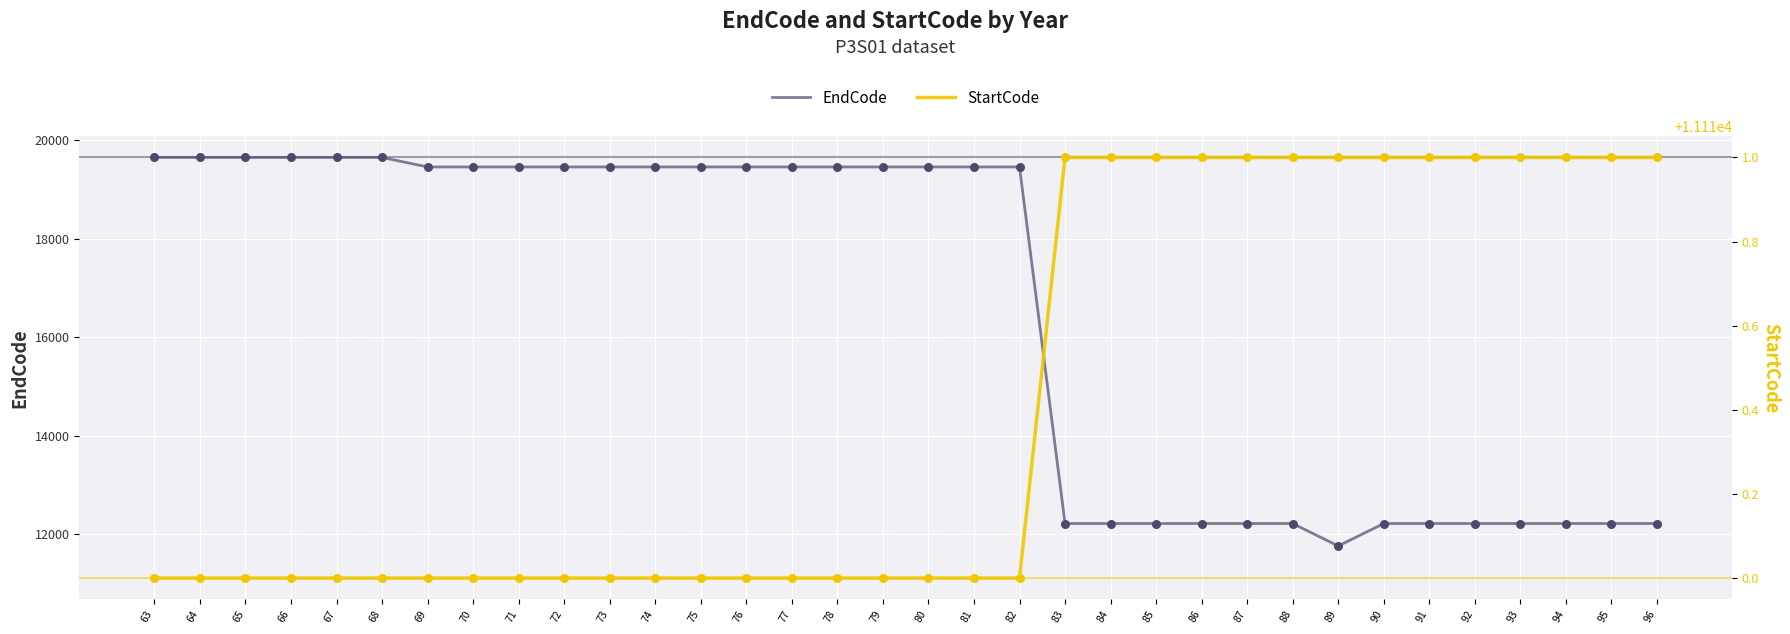

Which series contains the lowest Y value?

StartCode